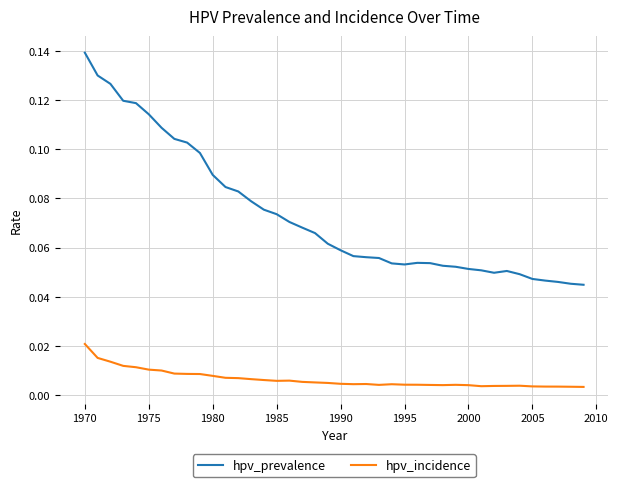

List the series in order of their peak value, highest first.

hpv_prevalence, hpv_incidence